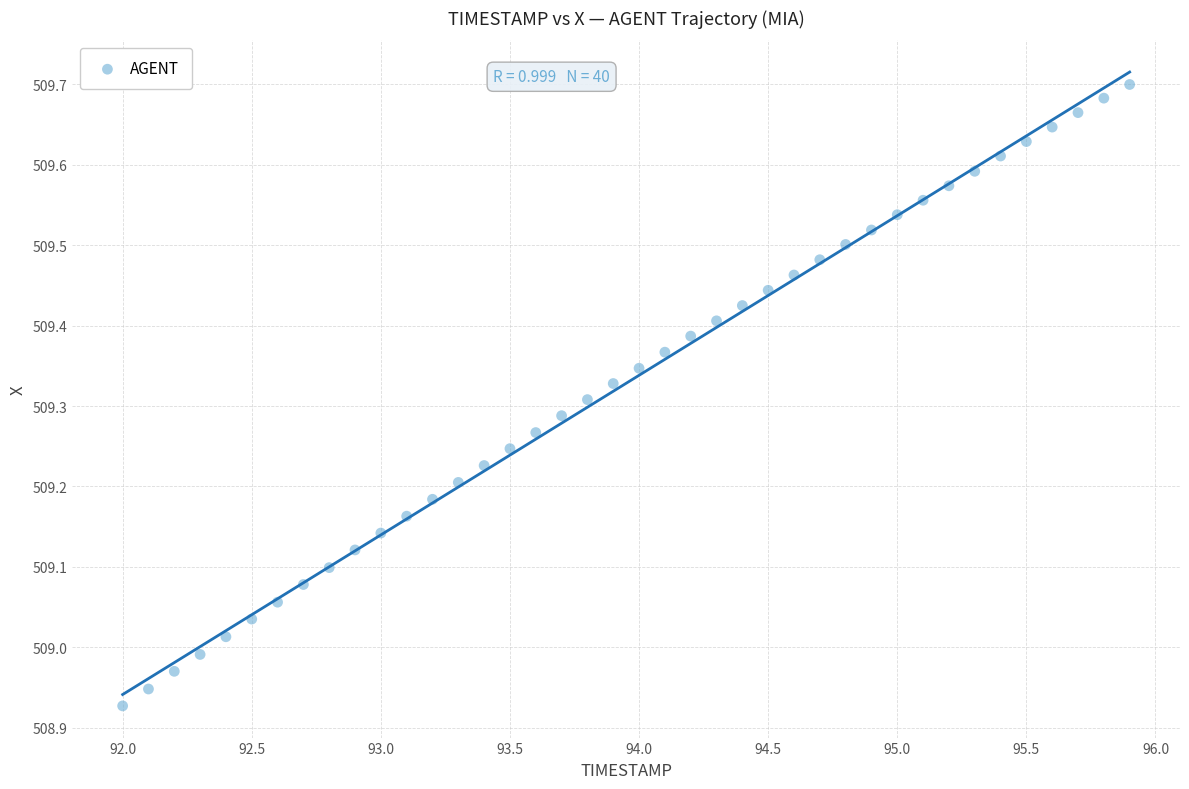

What is the range of X values (max minus min)?

3.9